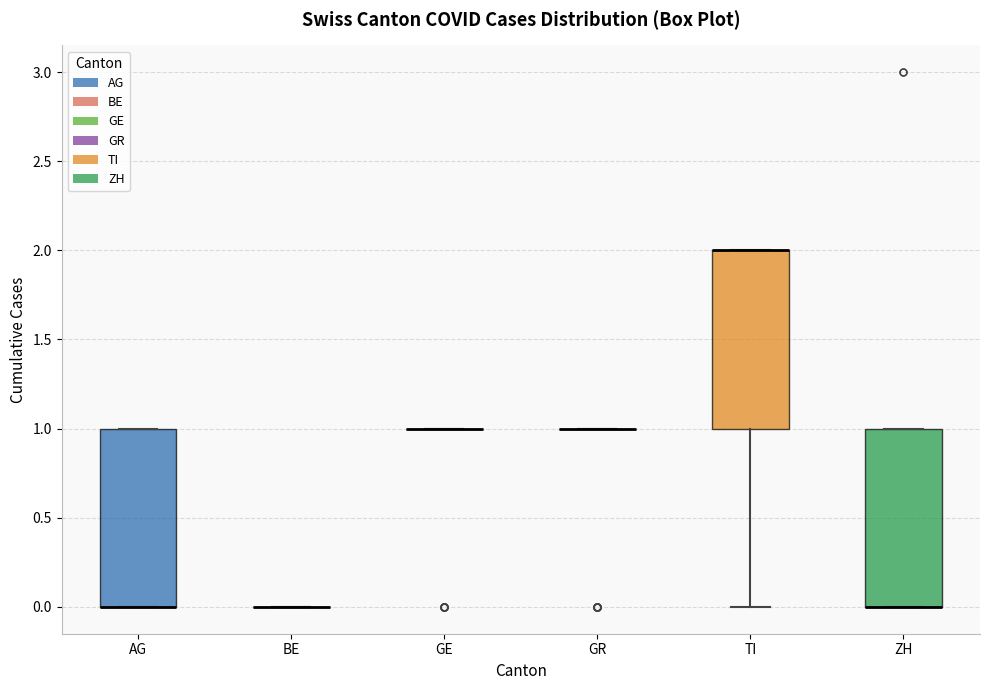

Where is the upper edge of the box for ZH on the y-axis? The values are not printed on the chart, so give them approximately, as read against the axis.

1